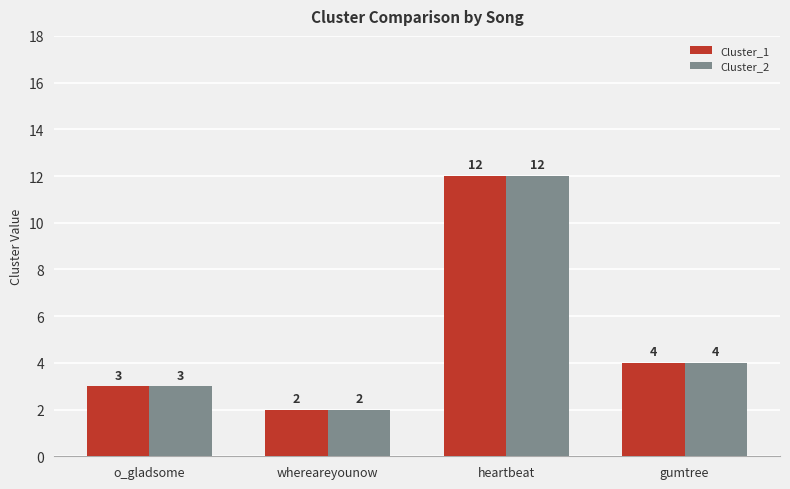

What is the greatest value displayed?

12